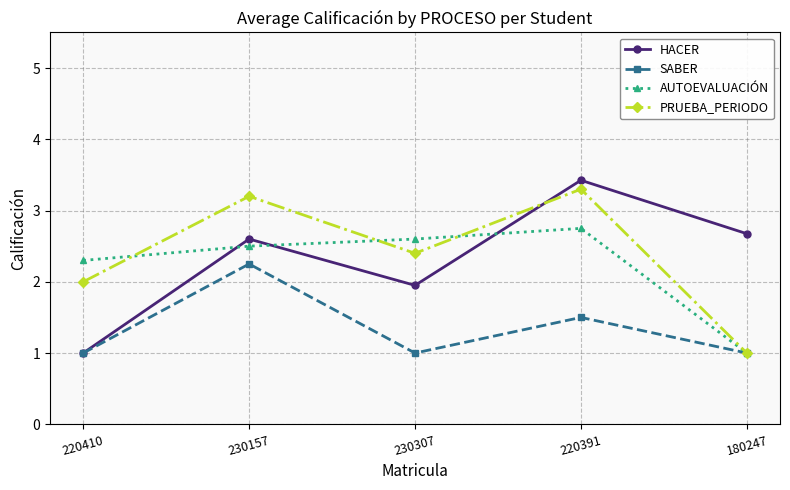

Where do PRUEBA_PERIODO and HACER first cross each other?

230307 and 220391